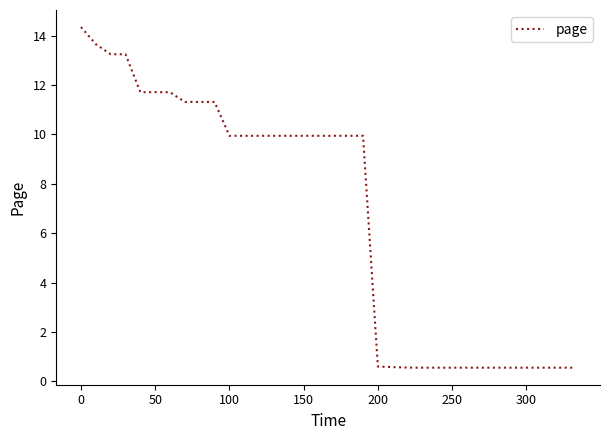

What is the maximum value shown in the chart?

14.3